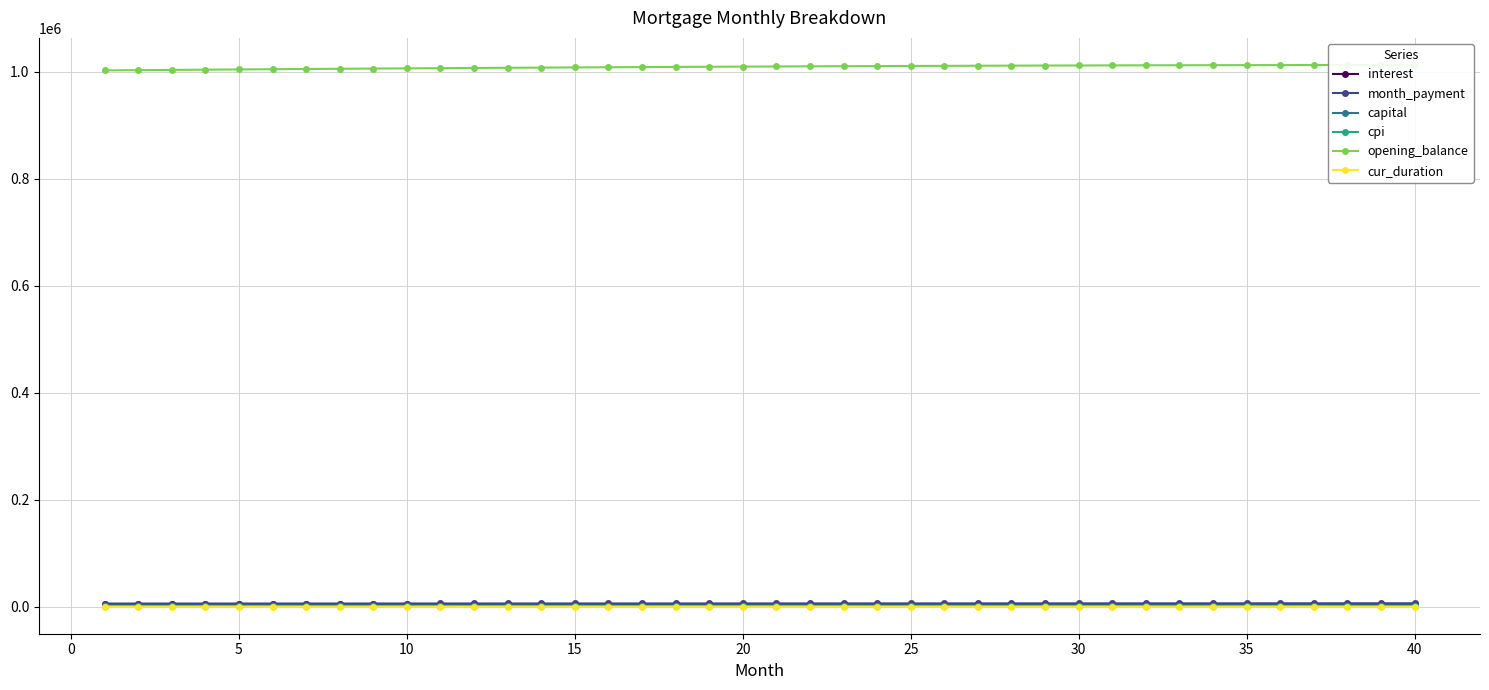

Reading right to left, extract all data points from this chart.

interest: 4428.5	4428.4	4428.2	4427.9	4427.6	4427.2	4426.8	4426.3	4425.8	4425.1	4424.5	4423.8	4423.0	4422.2	4421.4	4420.4	4419.5	4418.5	4417.4	4416.3	4415.1	4413.9	4412.6	4411.3	4410.0	4408.6	4407.1	4405.6	4404.1	4402.5	4400.8	4399.1	4397.4	4395.6	4393.8	4392.0	4390.1	4388.1	4386.1	4384.1
month_payment: 6512.7	6499.1	6485.6	6472.1	6458.7	6445.3	6431.9	6418.5	6405.1	6391.8	6378.5	6365.3	6352.1	6338.8	6325.7	6312.5	6299.4	6286.3	6273.2	6260.2	6247.2	6234.2	6221.2	6208.3	6195.4	6182.5	6169.6	6156.8	6144.0	6131.2	6118.5	6105.8	6093.1	6080.4	6067.8	6055.2	6042.6	6030.0	6017.5	6005.0
capital: 2084.2	2070.8	2057.5	2044.2	2031.1	2018.0	2005.1	1992.2	1979.4	1966.7	1954.0	1941.5	1929.0	1916.6	1904.3	1892.1	1879.9	1867.8	1855.8	1843.9	1832.0	1820.3	1808.6	1797.0	1785.4	1773.9	1762.5	1751.2	1740.0	1728.8	1717.7	1706.6	1695.7	1684.8	1673.9	1663.2	1652.5	1641.9	1631.3	1620.8
cpi: 2104.5	2104.4	2104.4	2104.3	2104.1	2104.0	2103.8	2103.6	2103.4	2103.1	2102.8	2102.5	2102.2	2101.8	2101.4	2101.0	2100.6	2100.1	2099.7	2099.2	2098.6	2098.1	2097.5	2096.9	2096.3	2095.6	2094.9	2094.3	2093.6	2092.8	2092.1	2091.3	2090.5	2089.7	2088.8	2087.9	2087.1	2086.2	2085.2	2084.3
opening_balance: 1012233.3	1012199.6	1012152.7	1012092.7	1012019.6	1011933.7	1011835.0	1011723.6	1011599.6	1011463.2	1011314.4	1011153.3	1010980.2	1010794.9	1010597.8	1010388.8	1010168.1	1009935.8	1009692.0	1009436.7	1009170.2	1008892.4	1008603.4	1008303.5	1007992.7	1007671.0	1007338.6	1006995.5	1006641.9	1006277.9	1005903.5	1005518.9	1005124.1	1004719.2	1004304.3	1003879.6	1003445.0	1003000.7	1002546.8	1002083.3
cur_duration: 261.0	262.0	263.0	264.0	265.0	266.0	267.0	268.0	269.0	270.0	271.0	272.0	273.0	274.0	275.0	276.0	277.0	278.0	279.0	280.0	281.0	282.0	283.0	284.0	285.0	286.0	287.0	288.0	289.0	290.0	291.0	292.0	293.0	294.0	295.0	296.0	297.0	298.0	299.0	300.0